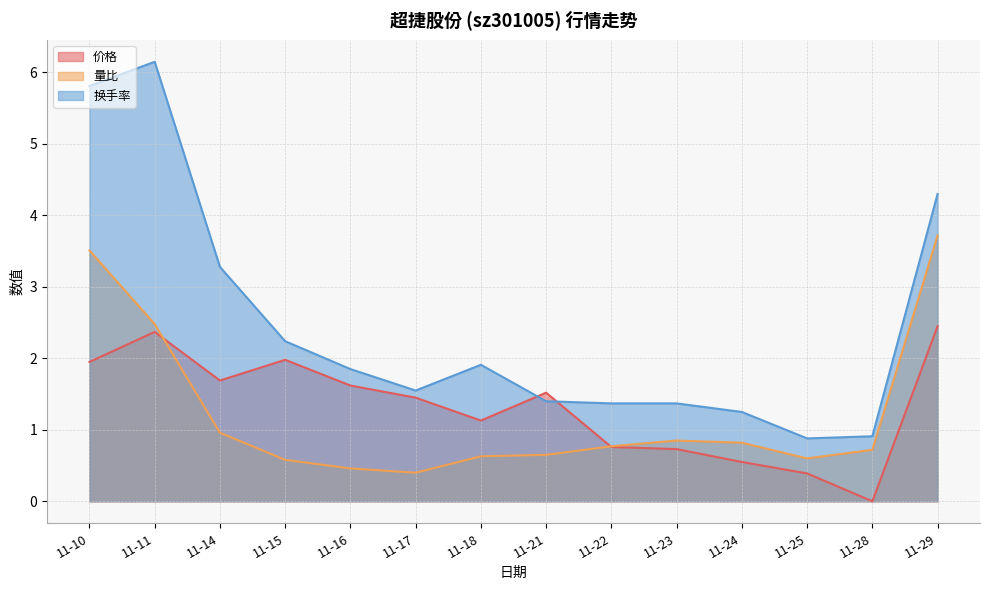

Where does the 价格 series first go above 1?

11-10